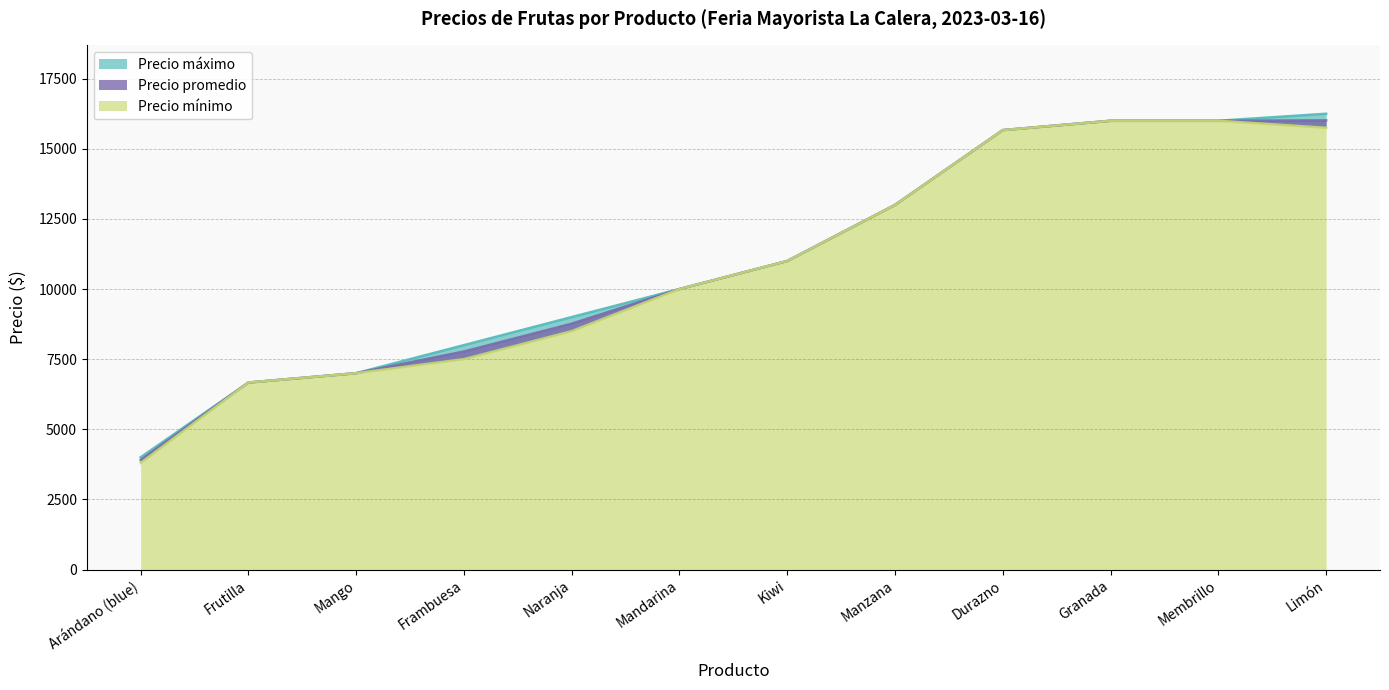

How many data points does each series have?

12